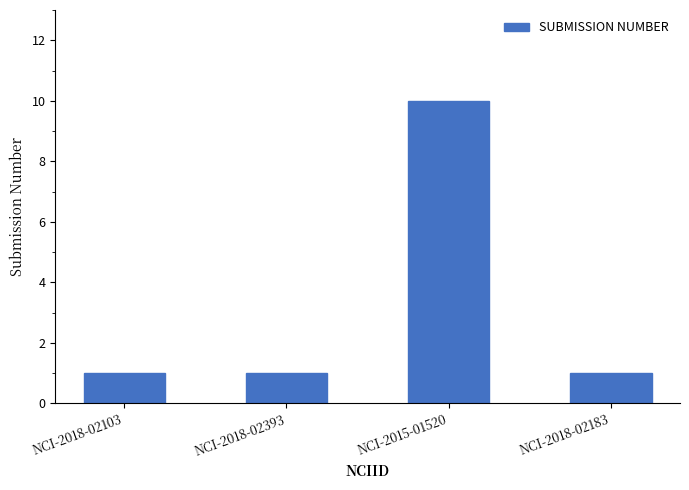

Reading right to left, transcribe all the data shown in this chart.

NCI-2018-02183=1	NCI-2015-01520=10	NCI-2018-02393=1	NCI-2018-02103=1